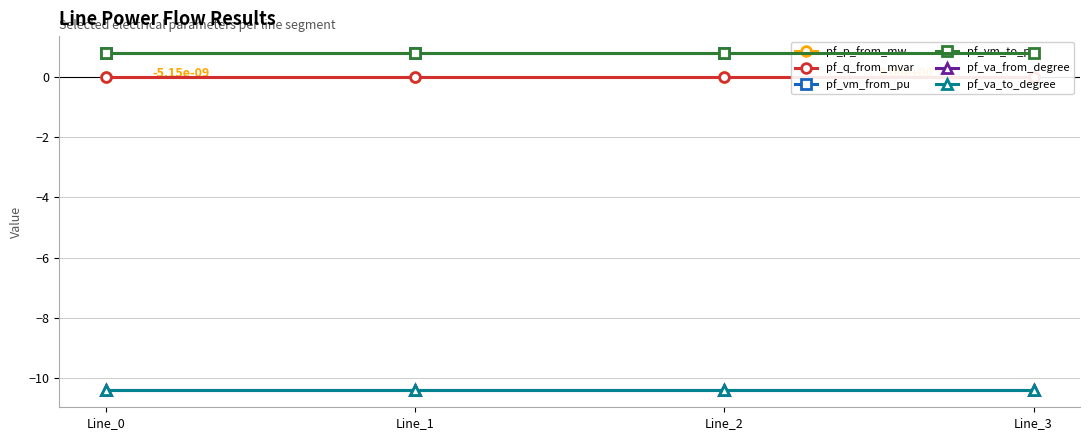

List the series in order of their peak value, lowest first.

pf_va_from_degree, pf_va_to_degree, pf_p_from_mw, pf_q_from_mvar, pf_vm_from_pu, pf_vm_to_pu